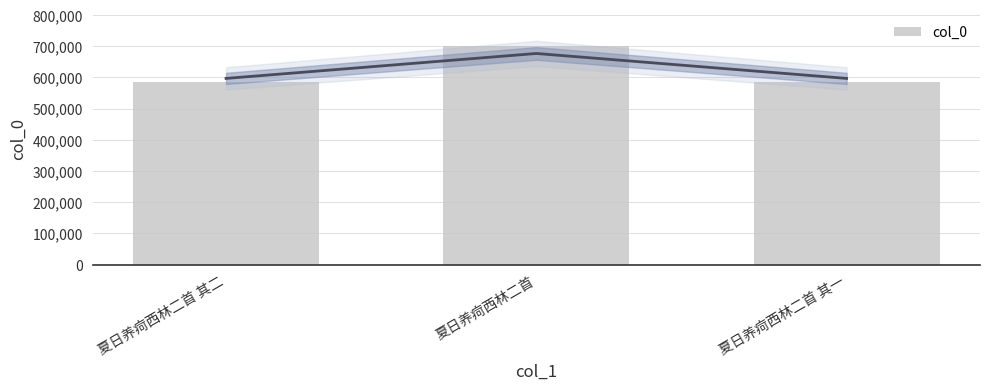

The chart shows a value of 409875 at 夏日养疴西林二首. True or false?

False